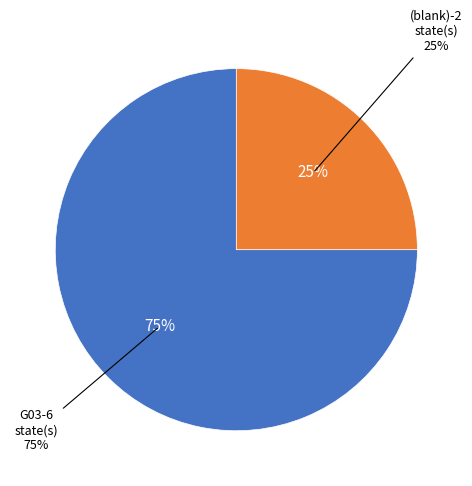

To the nearest percent, what portion does G03 represent?

75%